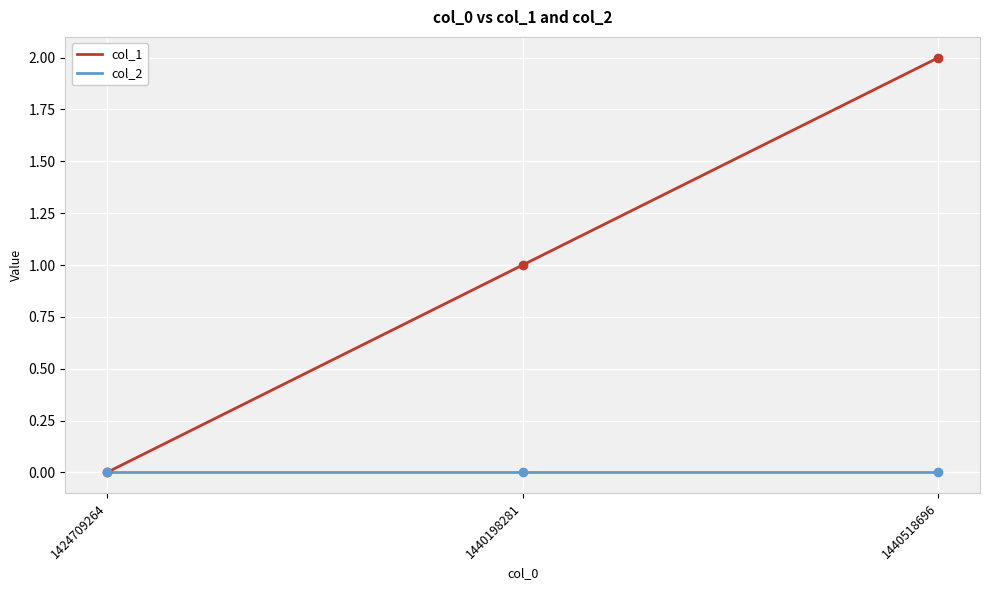

Rank the series by their average value, from highest to lowest.

col_1, col_2